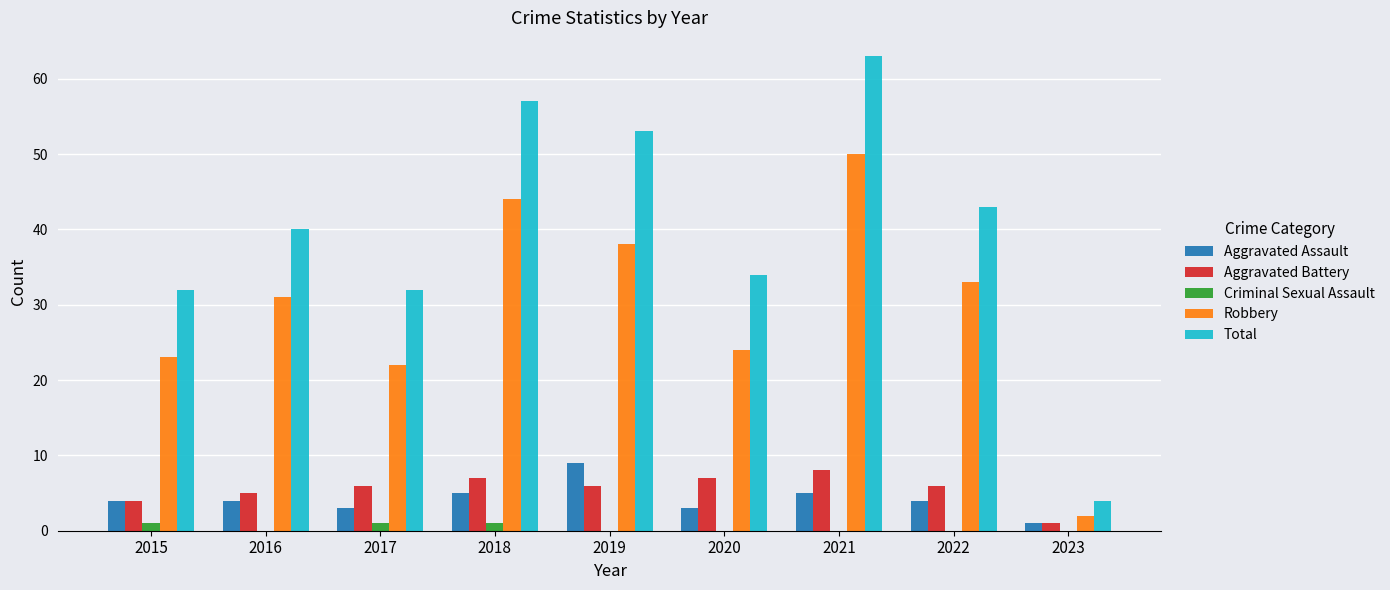

Is the value of Aggravated Assault at 2022 greater than the value of Aggravated Battery at 2017?

No